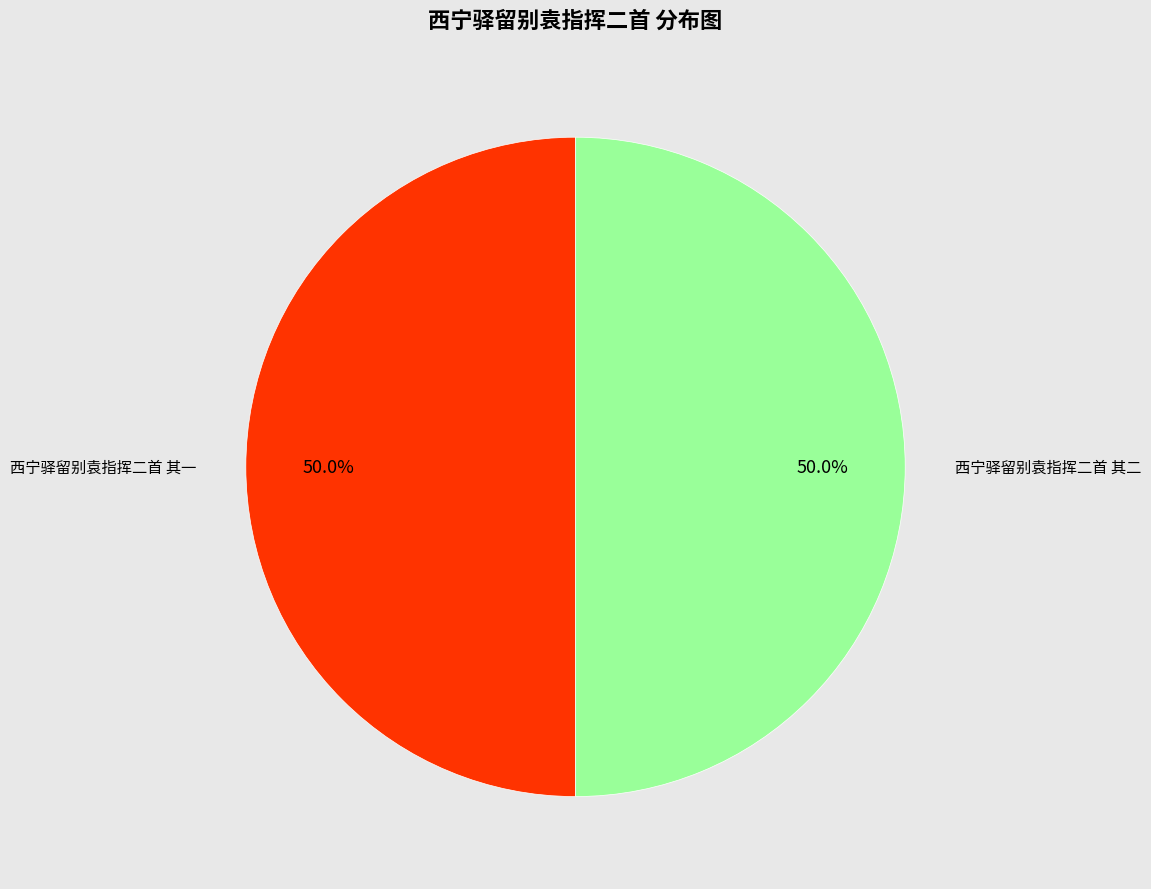

To the nearest percent, what is the average slice percentage?

50%